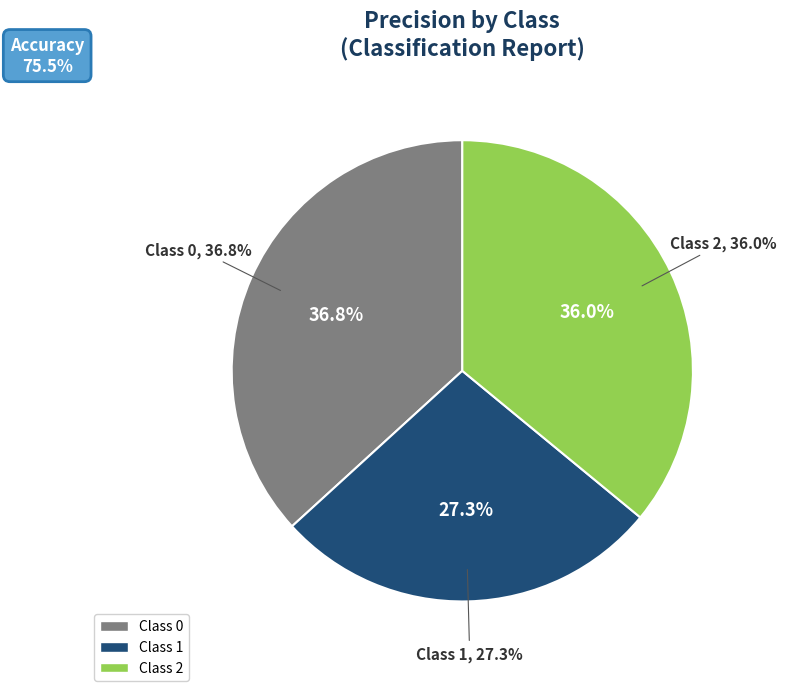

Is 1 the majority of the pie?

No